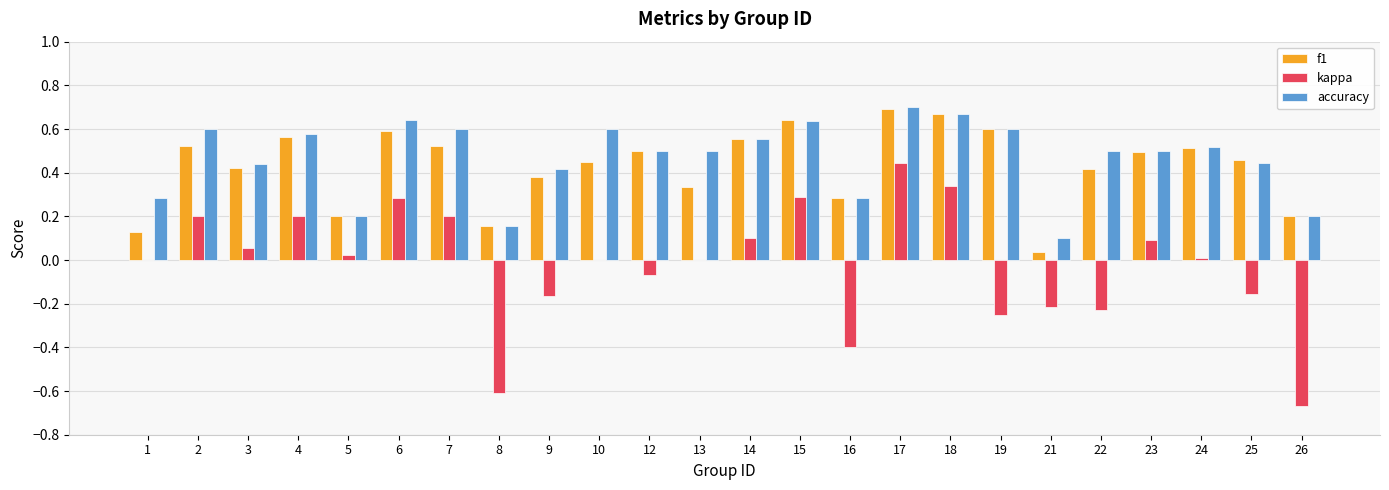

Which series has the largest total across all categories?

accuracy